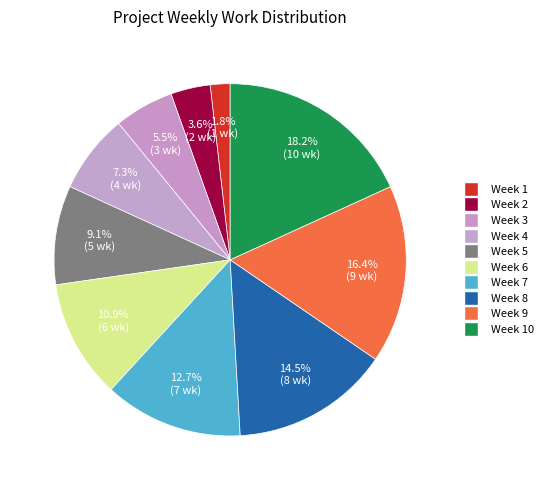

Count the number of slices in the pie.

10